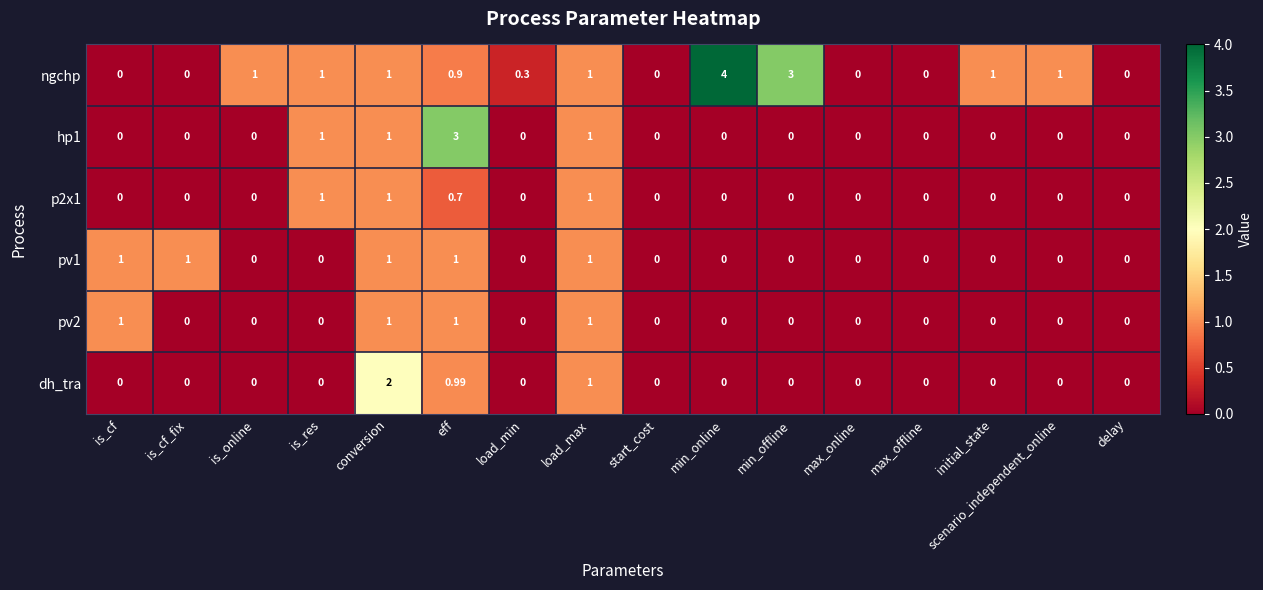

At which category is the sum across all series the highest?

eff